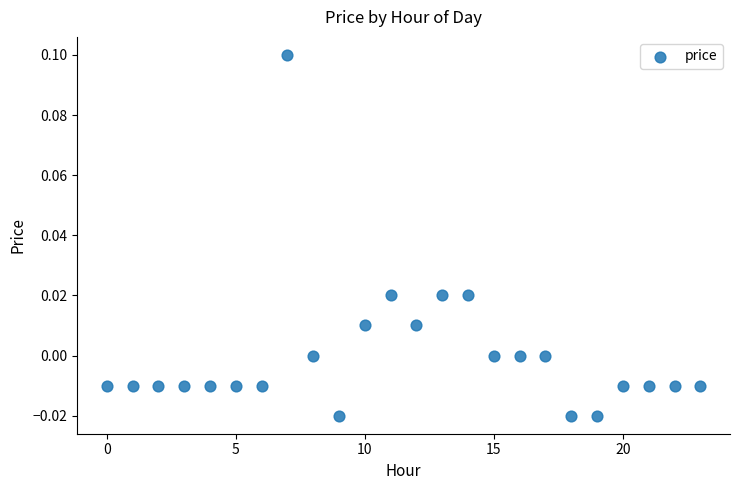

How many points are shown in the scatter plot?

24